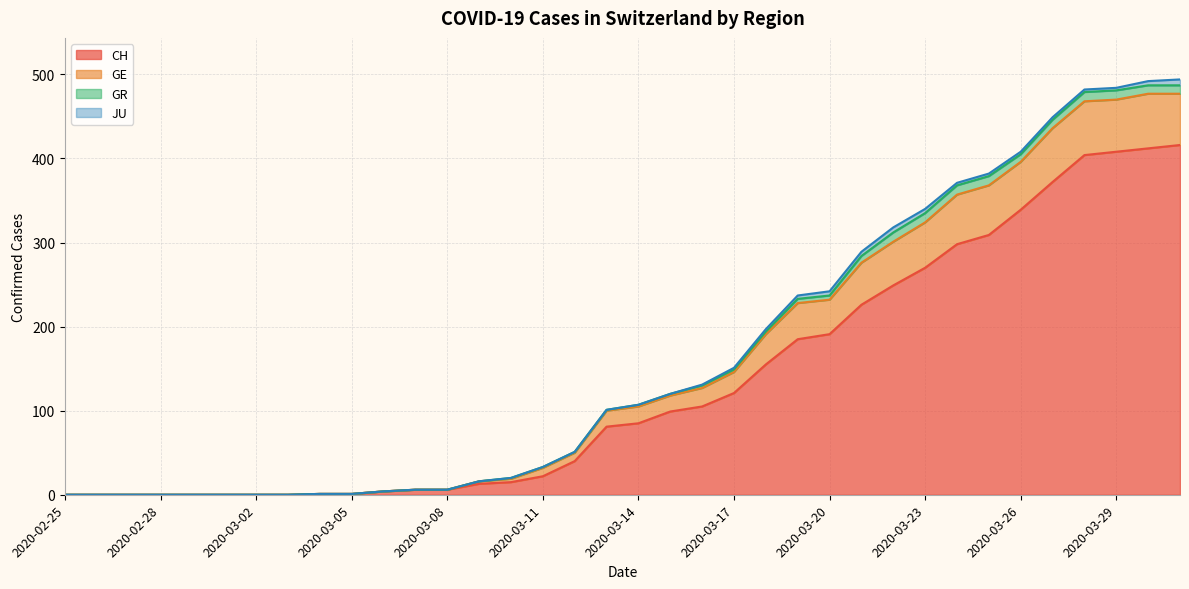

True or false: CH has a value of 270 at 2020-03-23.

True